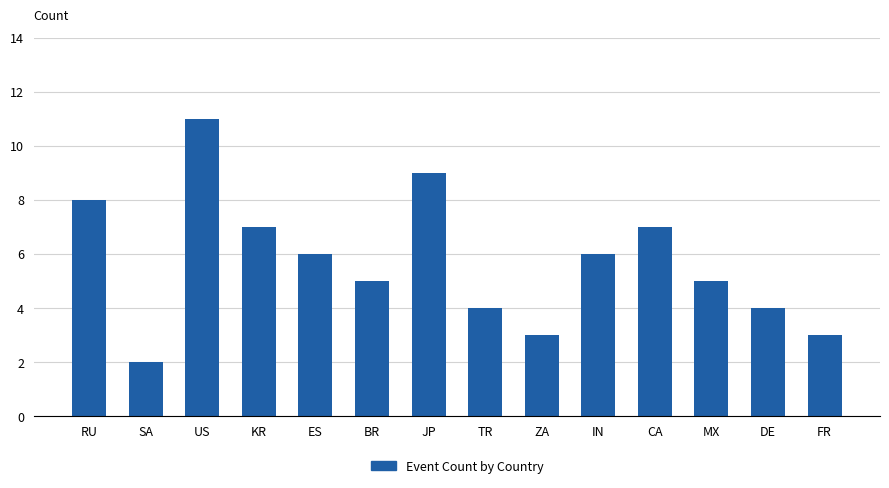

Where does the data first go above 6?

RU